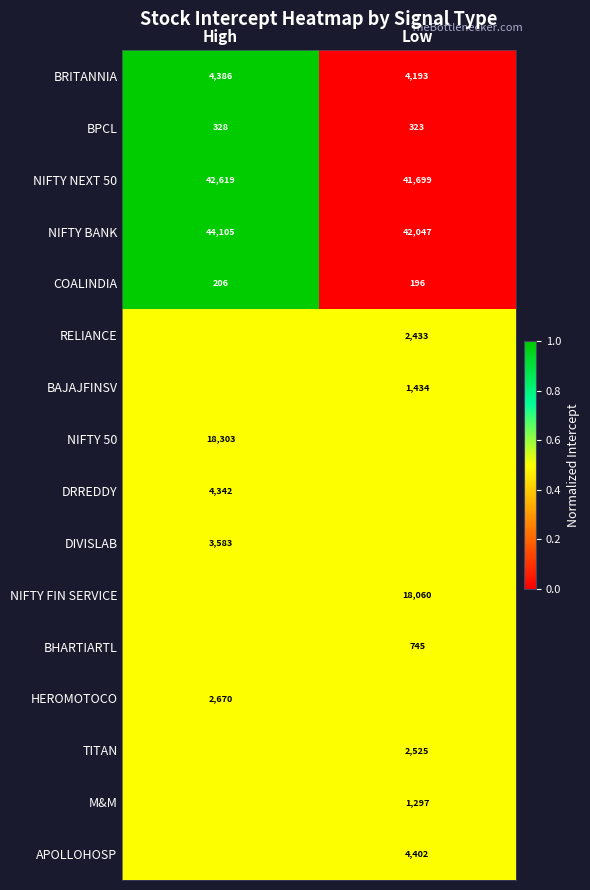

The COALINDIA series shows 107.0 at High. True or false?

False